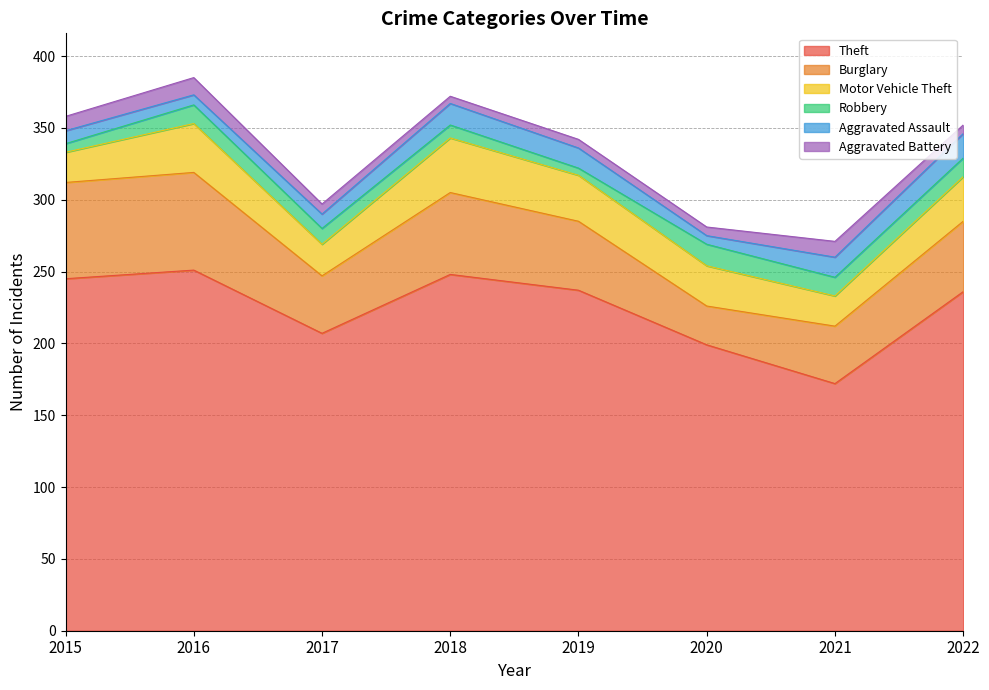

Rank the series by their maximum value, from highest to lowest.

Theft, Burglary, Motor Vehicle Theft, Aggravated Assault, Robbery, Aggravated Battery